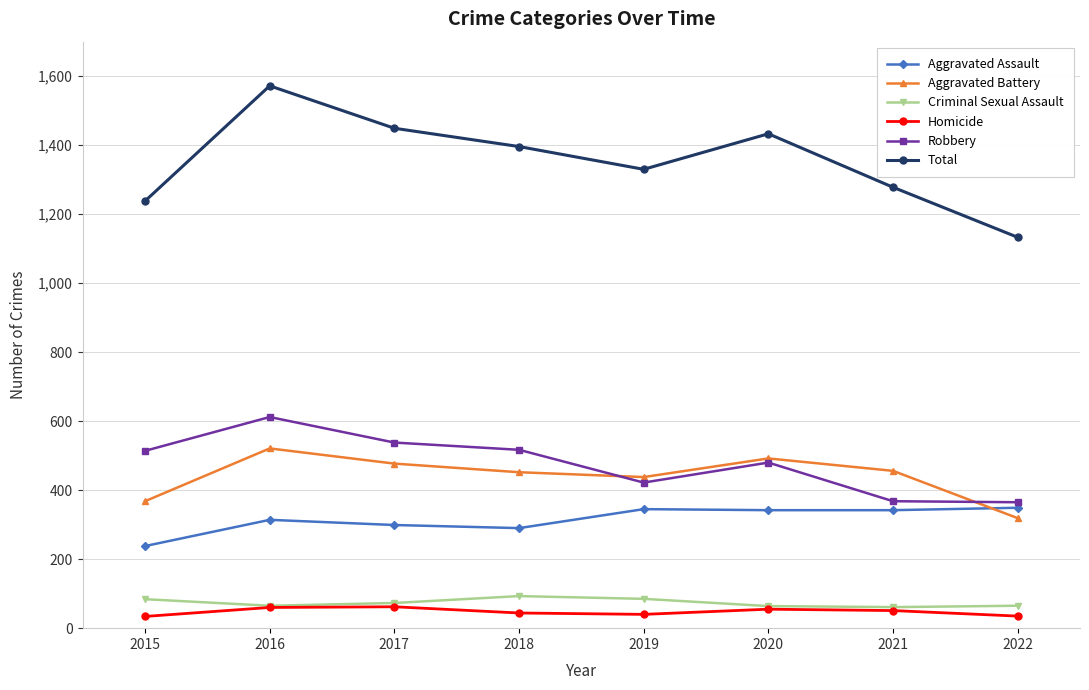

What is the total value across all series at 2018?

2792